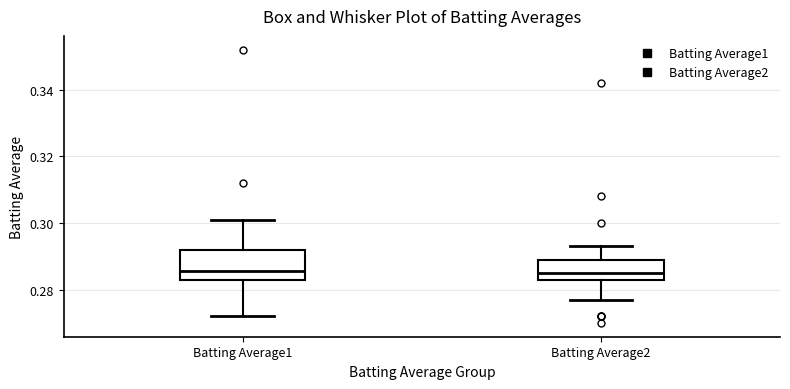

Reading left to right, transcribe this box plot: for each box, give where its median line is, the range the box spans, and where its two whiskers end, as read against the y-axis. The values are not printed on the chart, so give them approximately, as read against the axis.

Batting Average1: median 0.286, box 0.284 to 0.292, whiskers 0.272 to 0.302
Batting Average2: median 0.286, box 0.284 to 0.290, whiskers 0.278 to 0.294